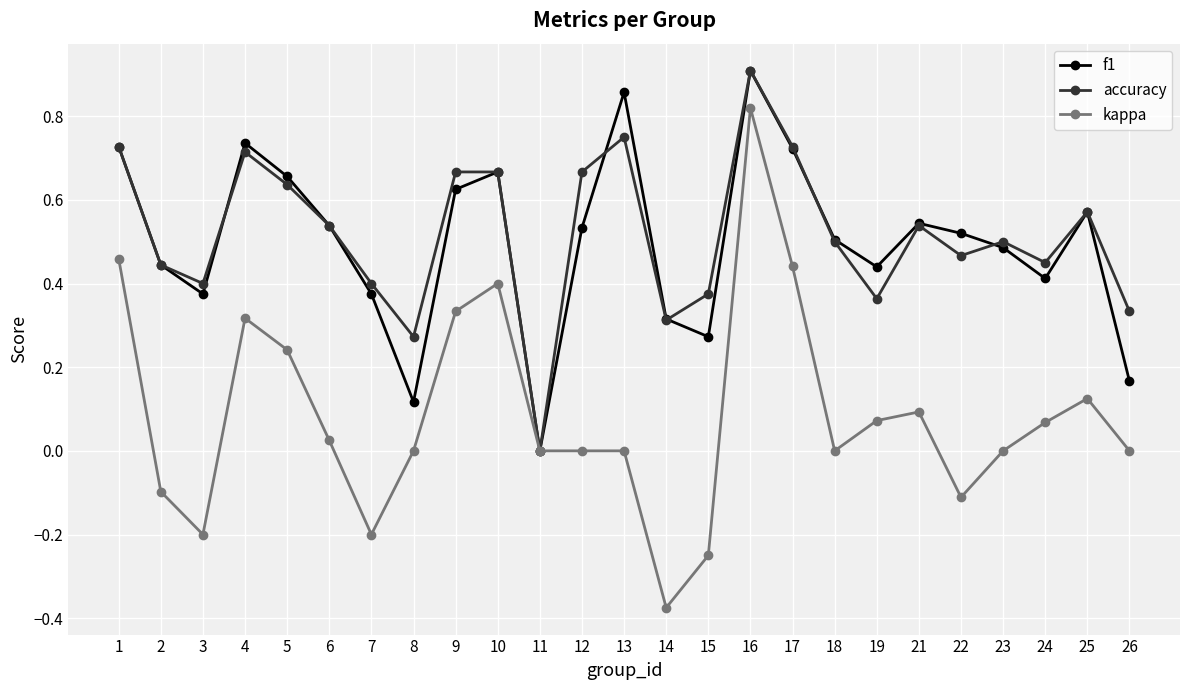

What is the total value across all series at 6?

1.1